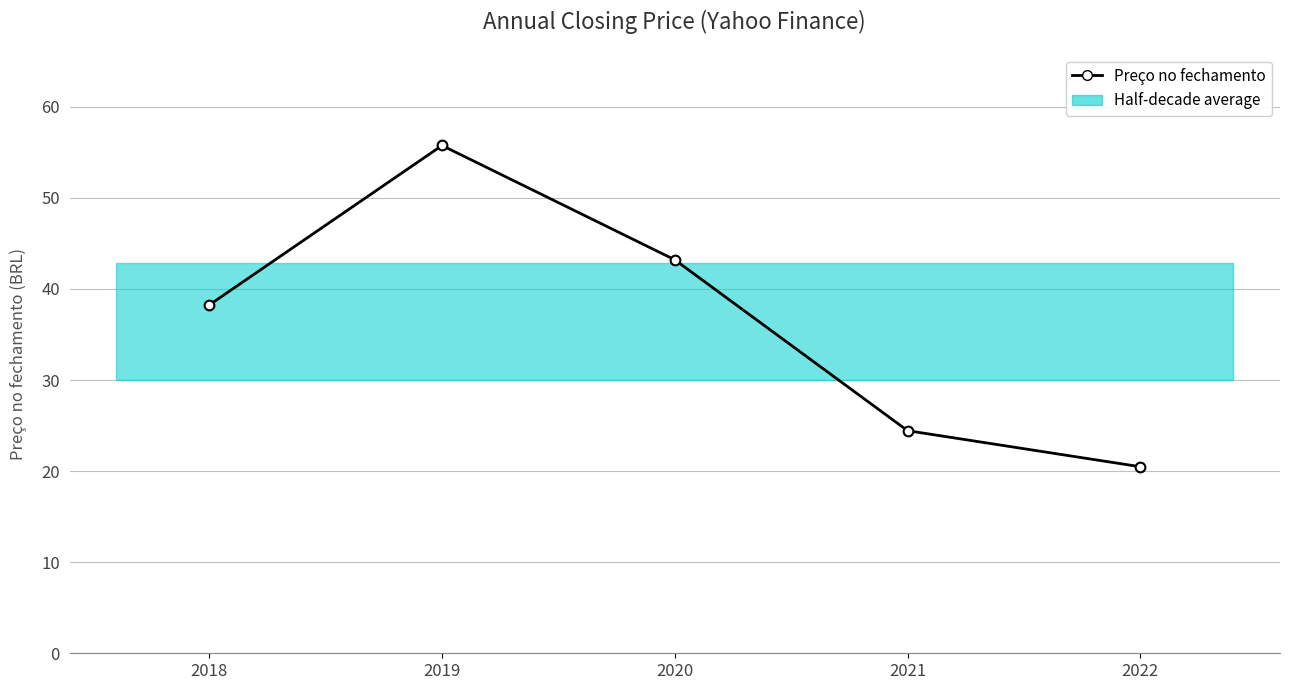

What is the change in value from 2019 to 2021?

-31.3